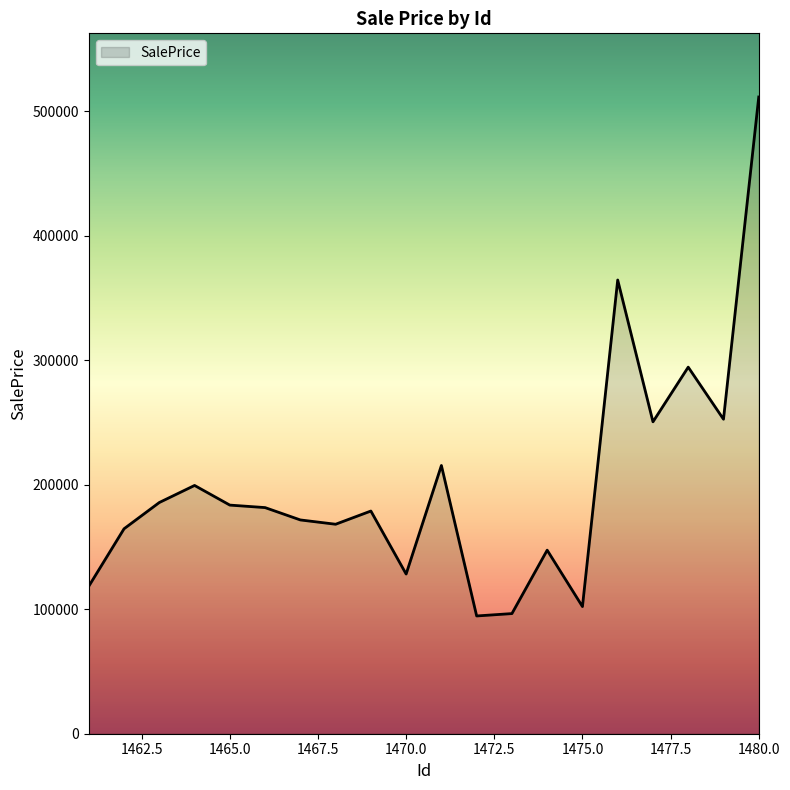

What is the greatest value displayed?

511464.3